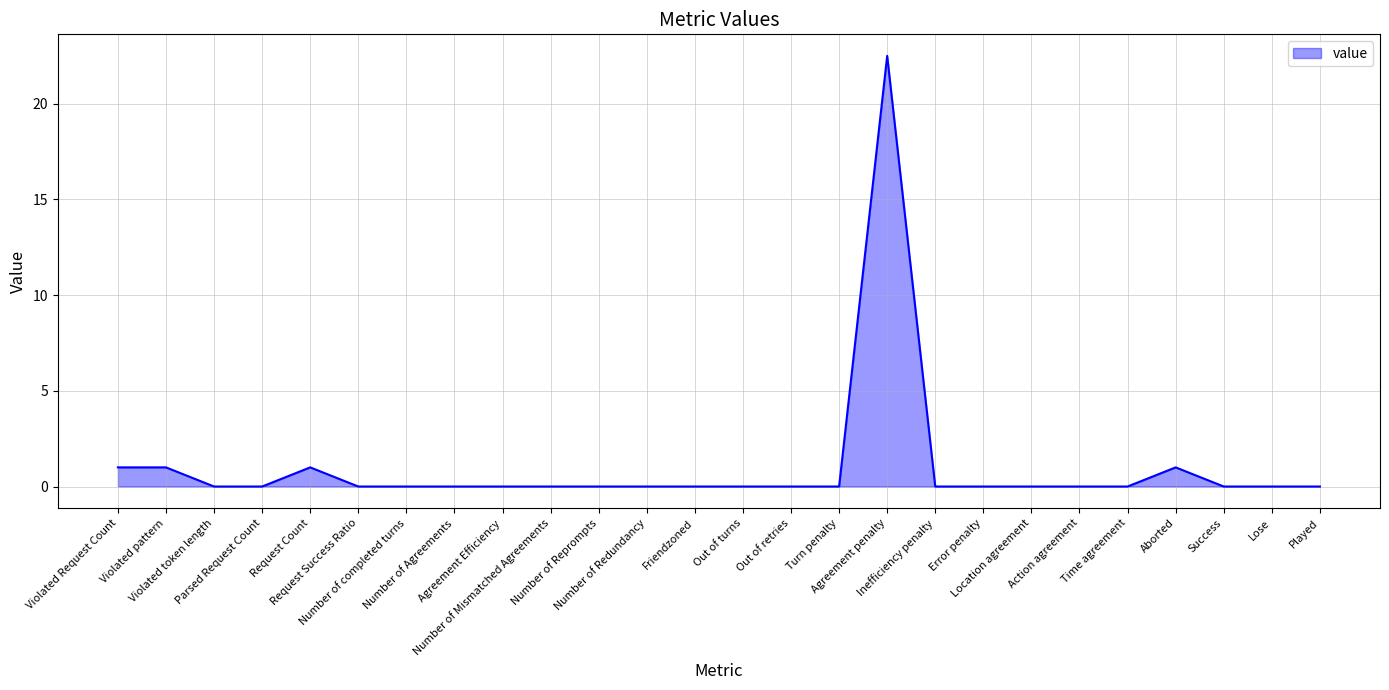

What is the maximum value shown in the chart?

22.5